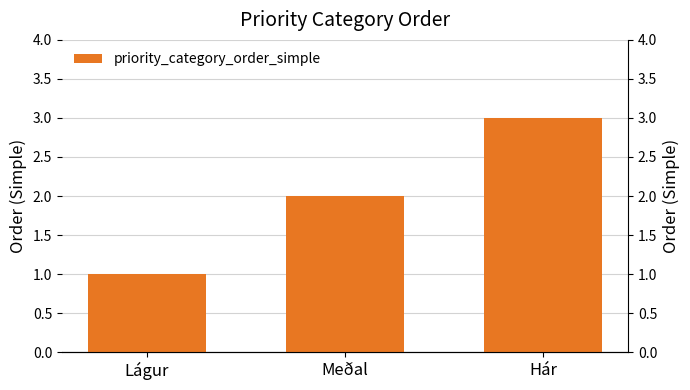

What is the ratio of the value at Meðal to the value at Lágur?

2.0